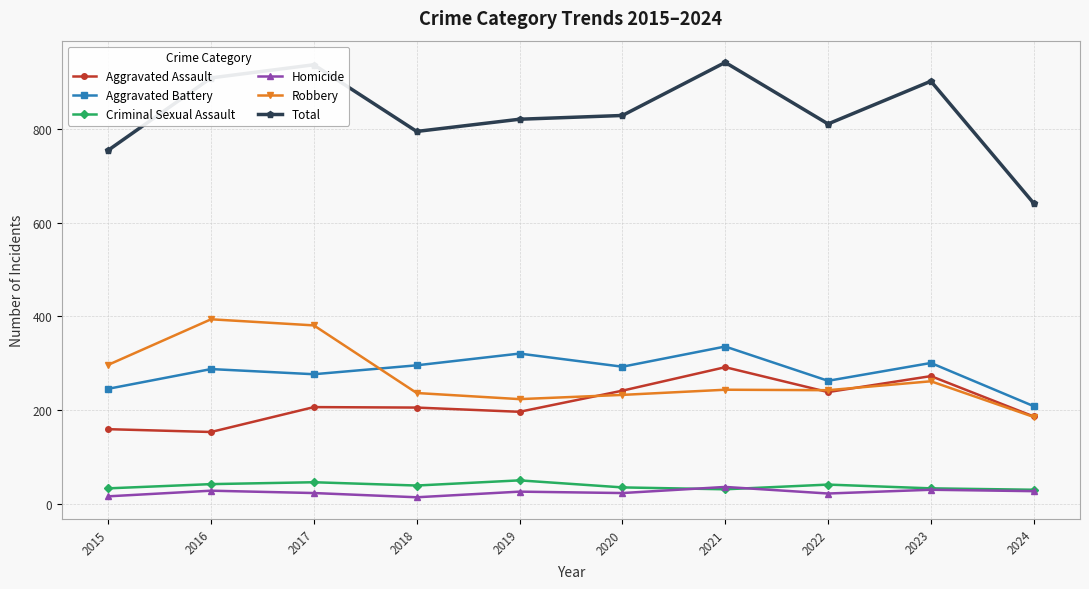

What is the minimum value for Total?

641